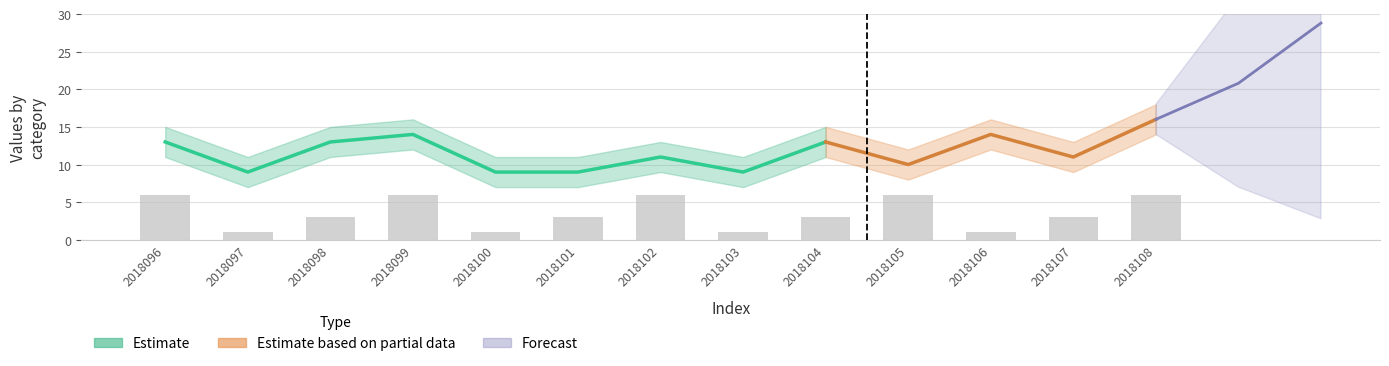

Reading left to right, transcribe all the data shown in this chart.

col_3: 13	9	13	14	9	9	11	9	13	10	14	11	16
col_3_upper: 15	11	15	16	11	11	13	11	15	12	16	13	18
col_3_lower: 11	7	11	12	7	7	9	7	11	8	12	9	14
col_1: 6	1	3	6	1	3	6	1	3	6	1	3	6